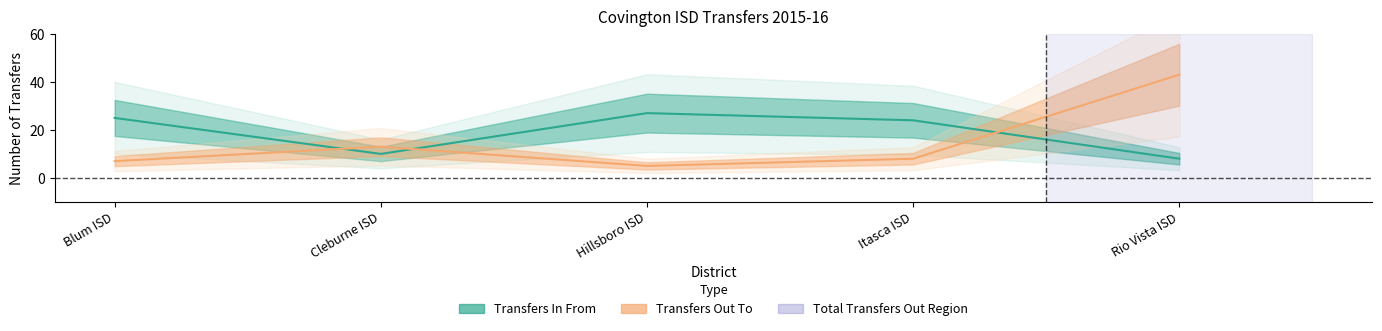

True or false: Transfers In From has a value of 10 at Cleburne ISD.

True